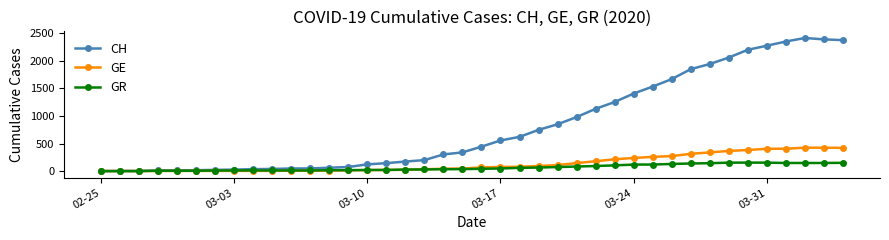

Does the chart display data point markers on the line(s)?

Yes